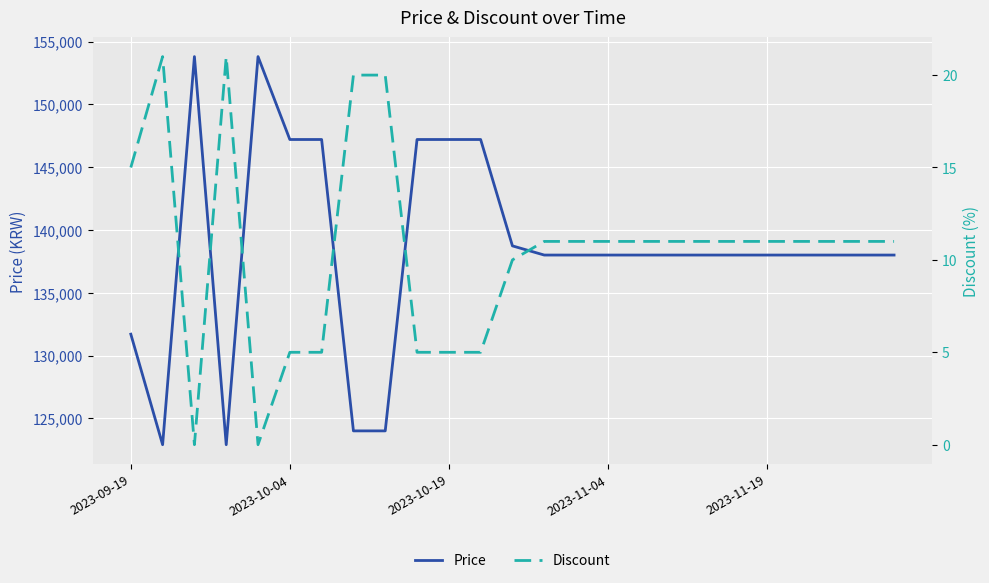

What is the value of the Discount point at the 17th from the left?

11